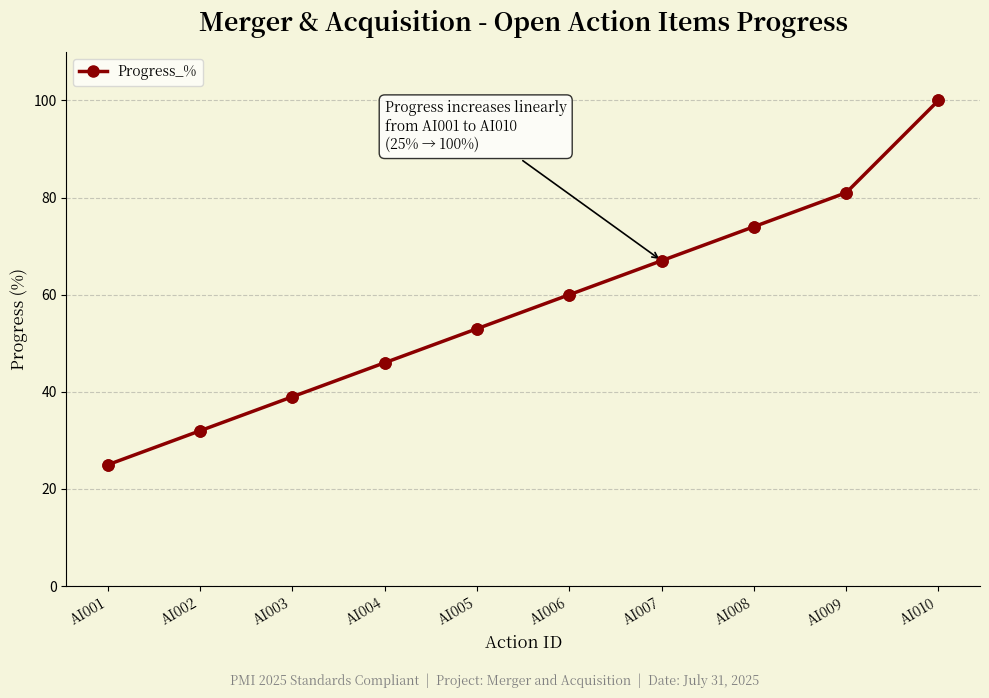

Approximately how many times larger is the value at AI008 compared to AI001?

3.0